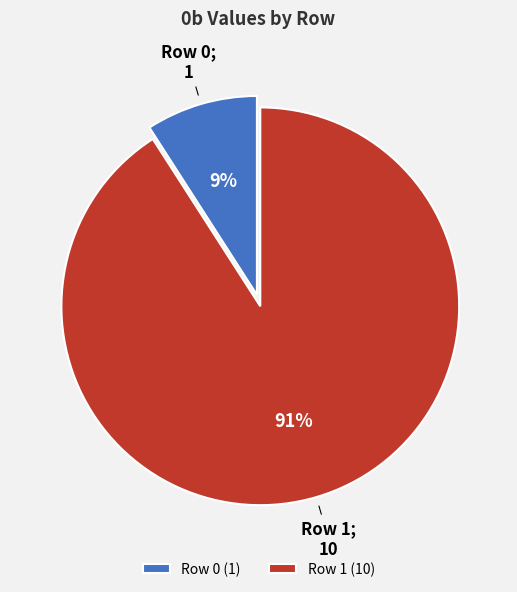

Is it true that Row 1 is 91% of the pie?

True